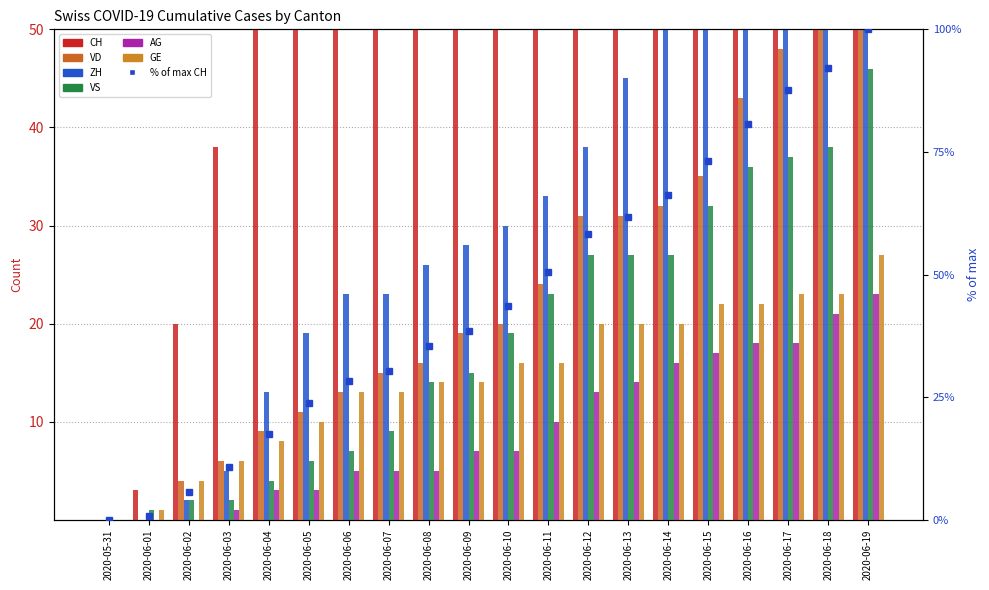

What position from the left is 2020-06-03?

4